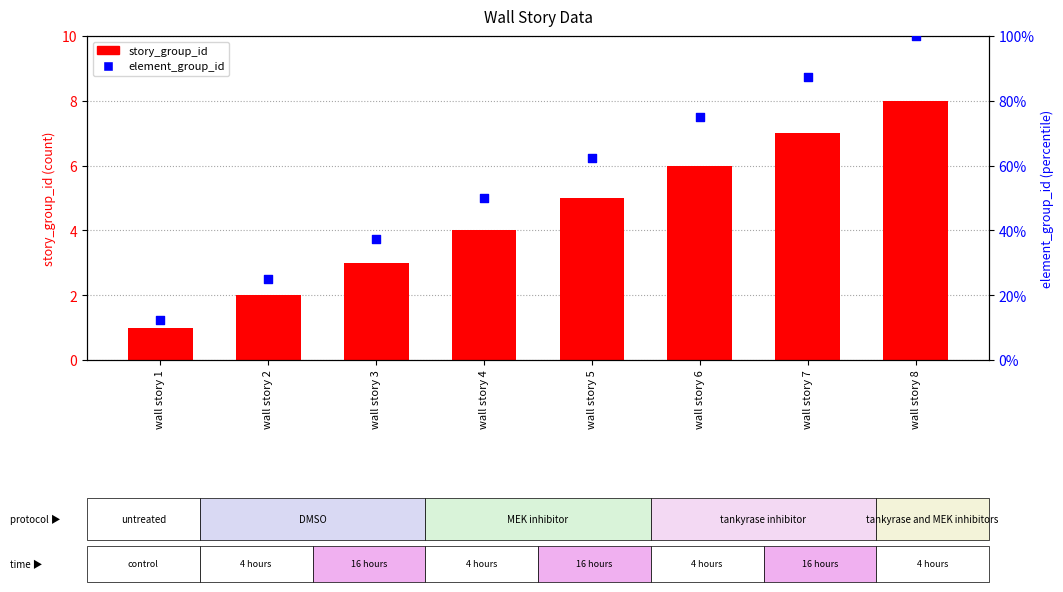

Which series reaches the minimum Y coordinate?

story_group_id